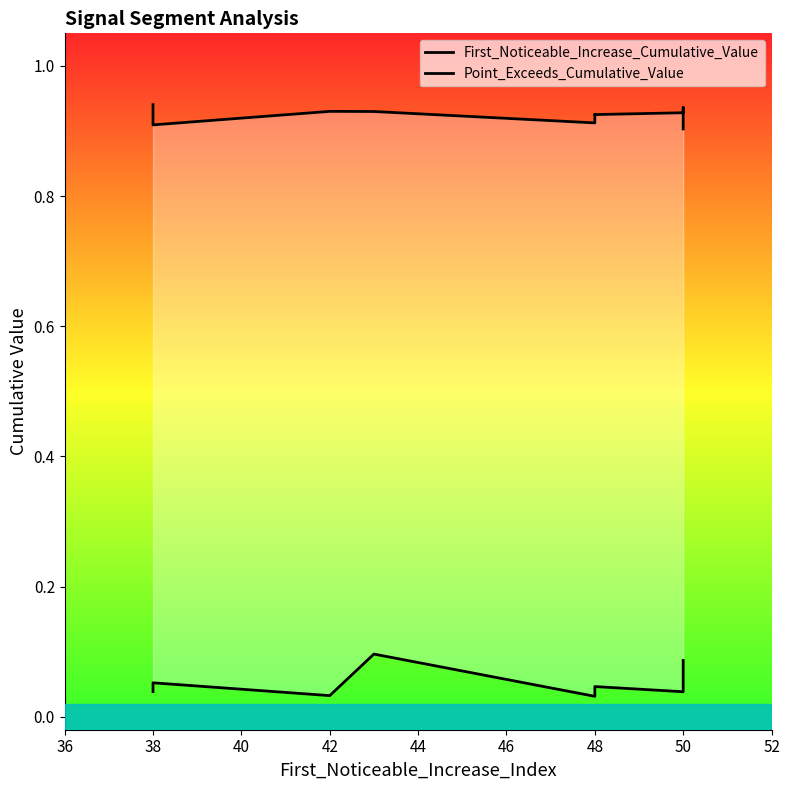

Is it true that Point_Exceeds_Cumulative_Value equals 0.3 at 42?

False